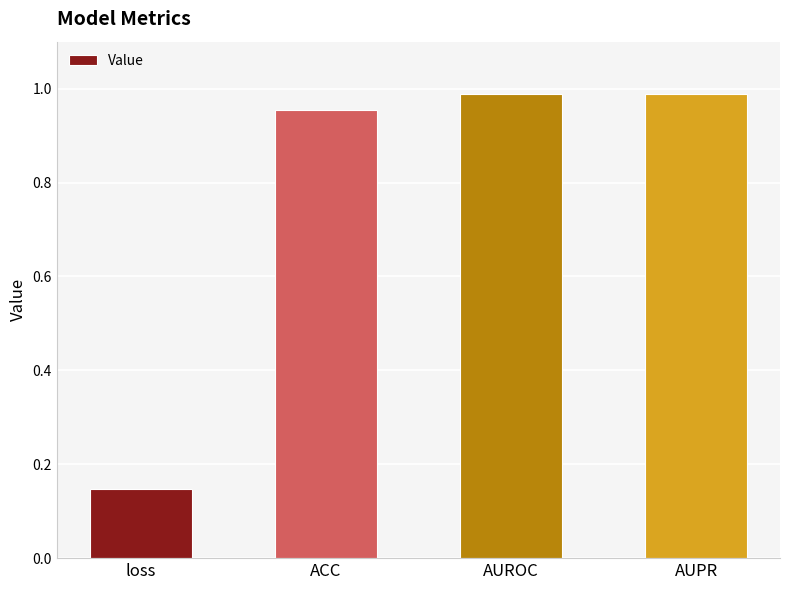

What is the change in value from loss to ACC?

+0.8